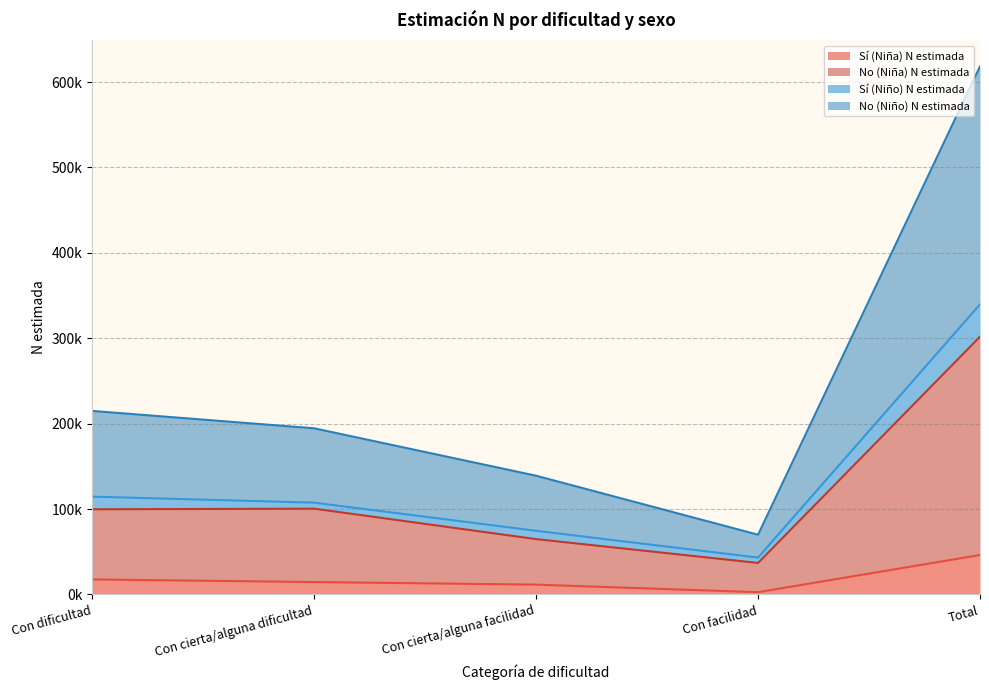

How many data points does each series have?

5